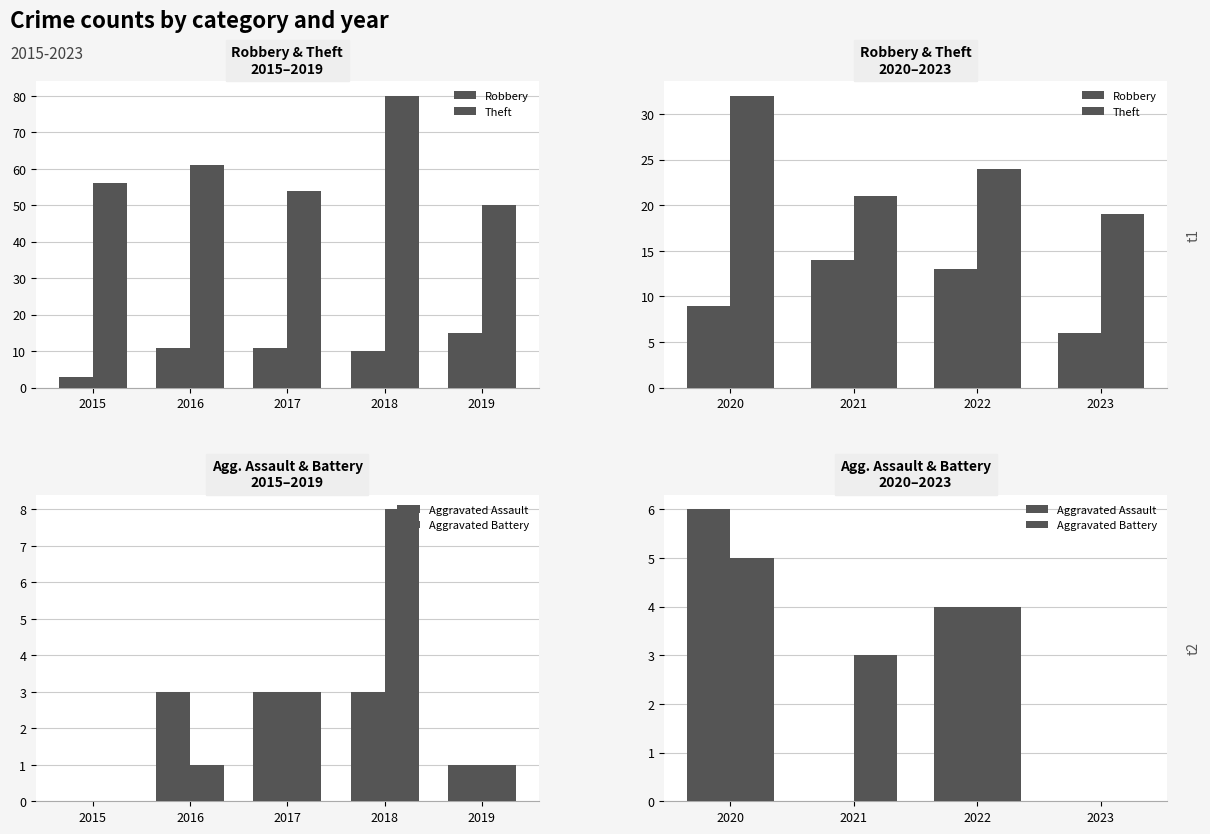

The value of Theft at 2020 is 44. True or false?

False